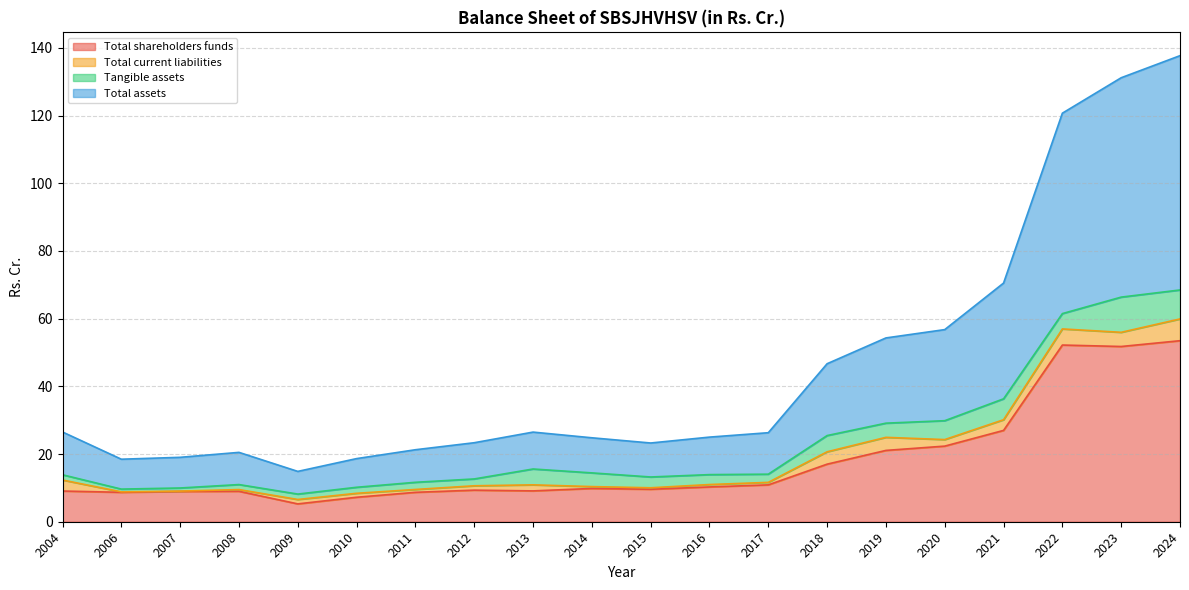

The Total assets series shows 25.0 at 2007. True or false?

False